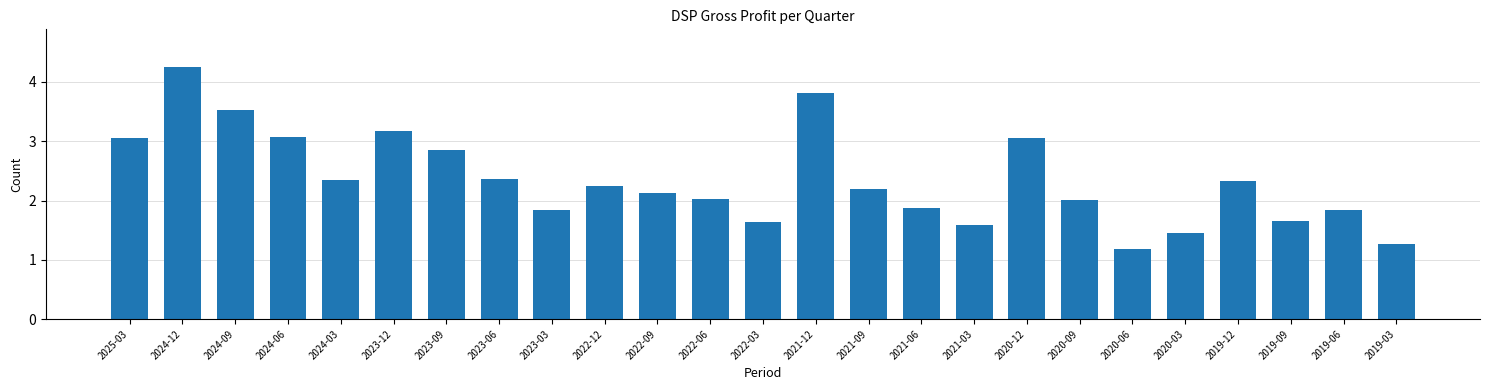

Which category has the highest value across all series?

2024-12